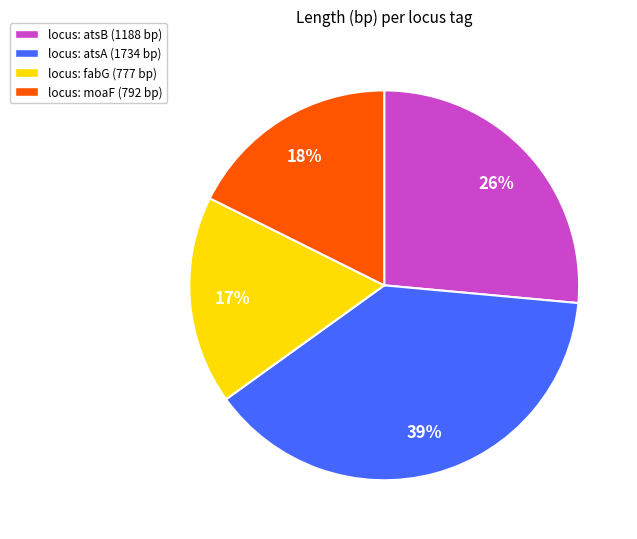

Does any single category account for the majority?

No